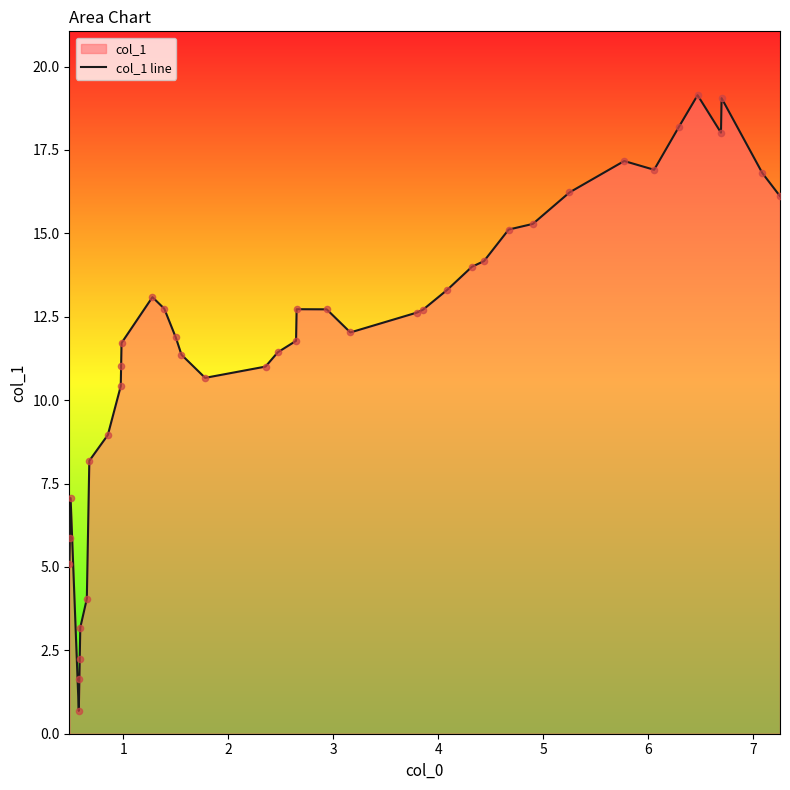

What is the smallest value displayed?

0.7